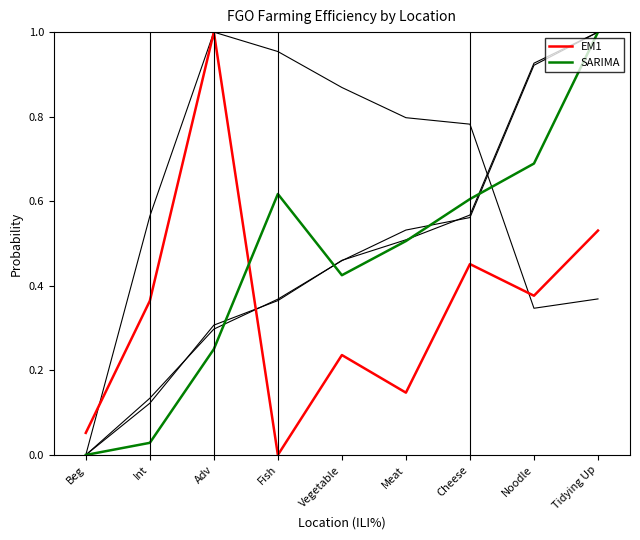

Is this an area chart (filled region under the line)?

No